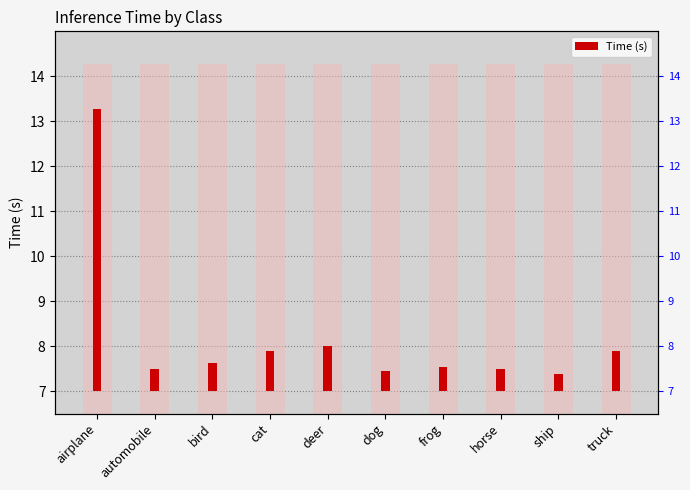

What is the label of the 8th bar from the right?

bird